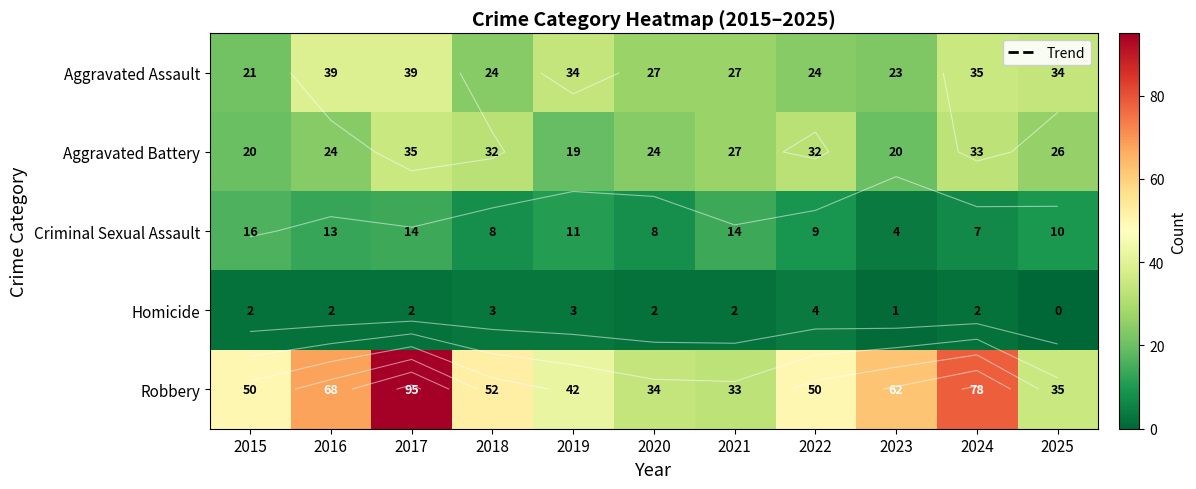

List the labels in order of Criminal Sexual Assault value, smallest first.

2023, 2024, 2018, 2020, 2022, 2025, 2019, 2016, 2017, 2021, 2015